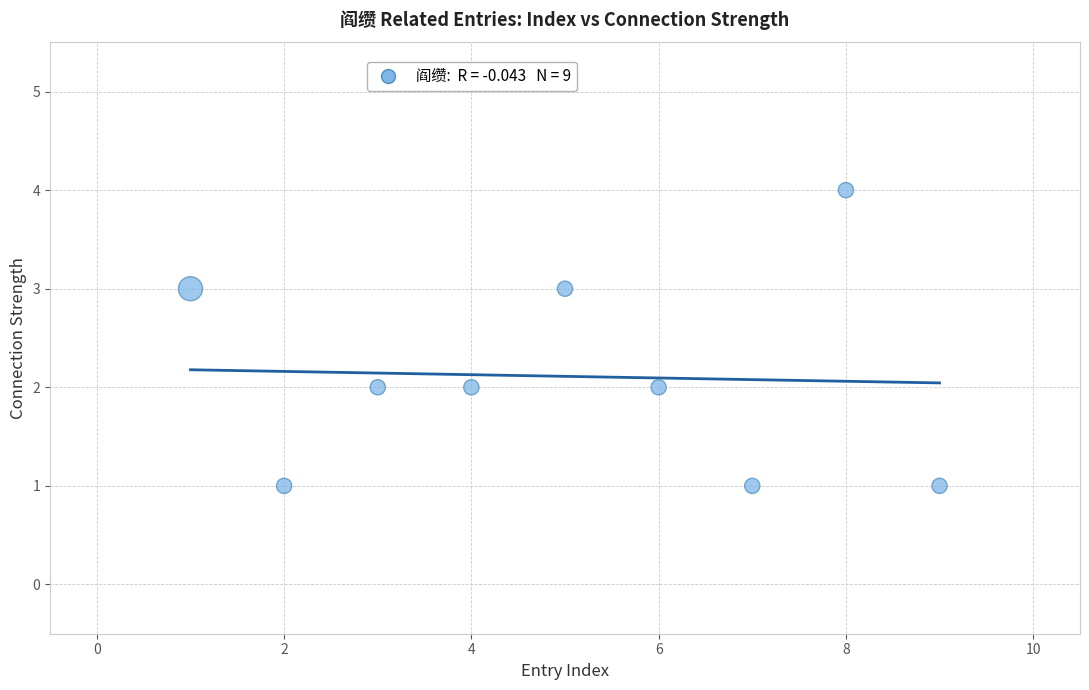

What is the average X value?

5